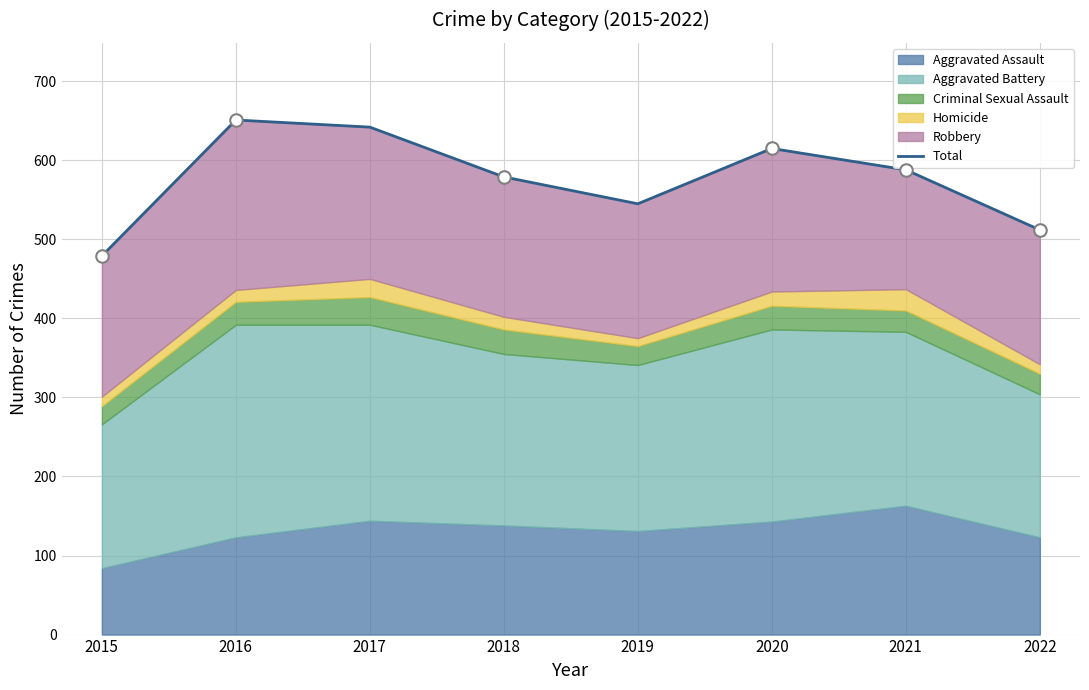

How many interior local valleys (lower than both neighbors) does the data have?

1